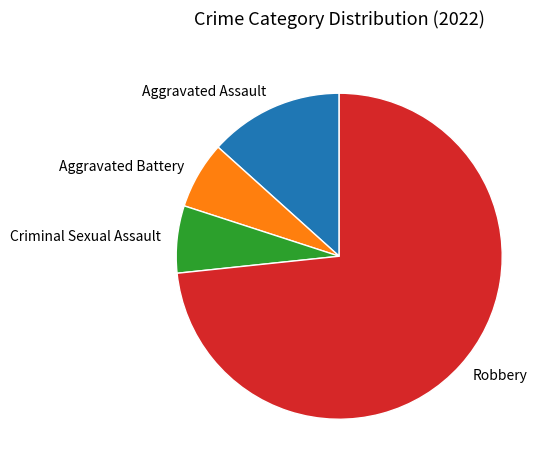

Which category has the biggest portion of the pie?

Robbery